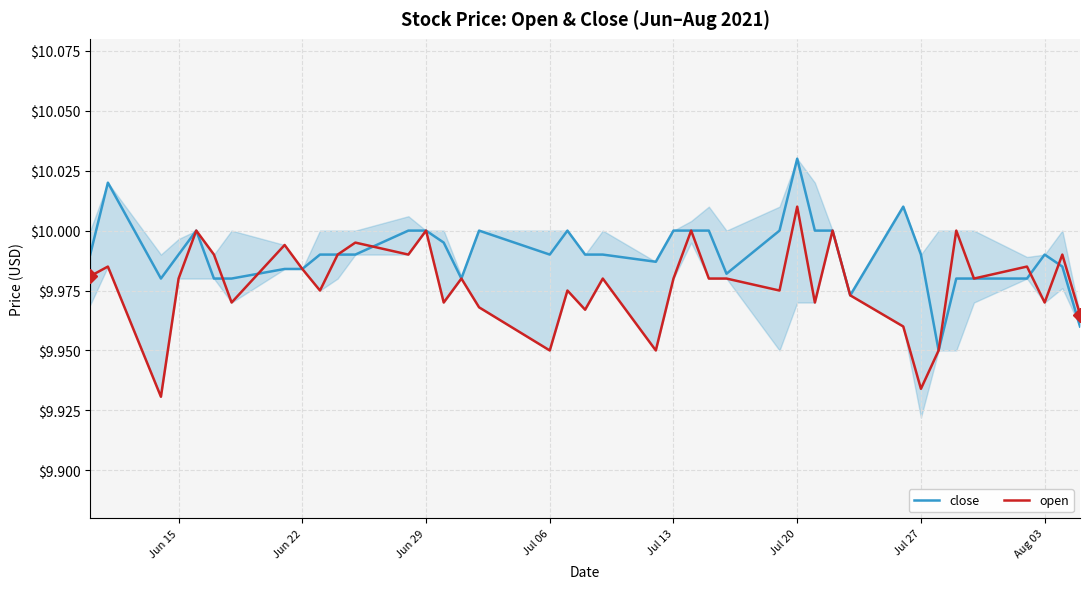

Rank the series by their maximum value, from lowest to highest.

open, close